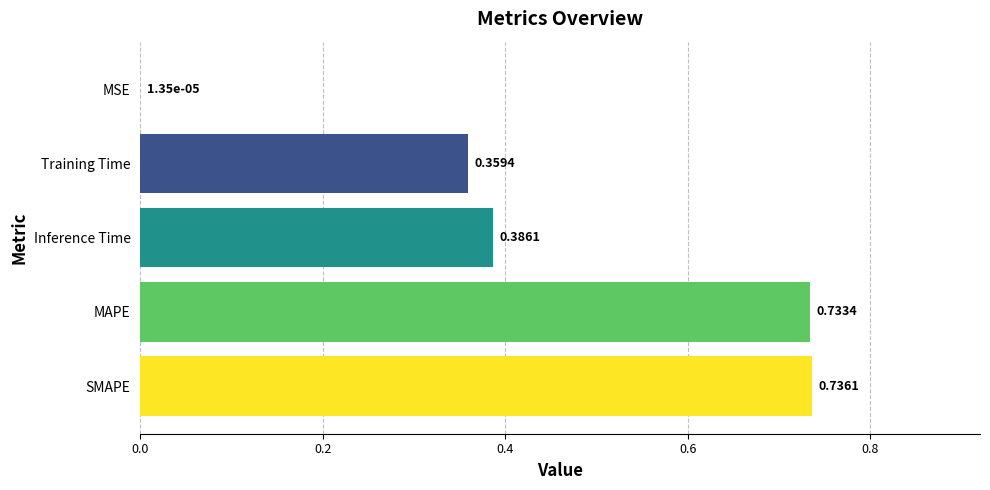

At which label is the value closest to 0?

MSE